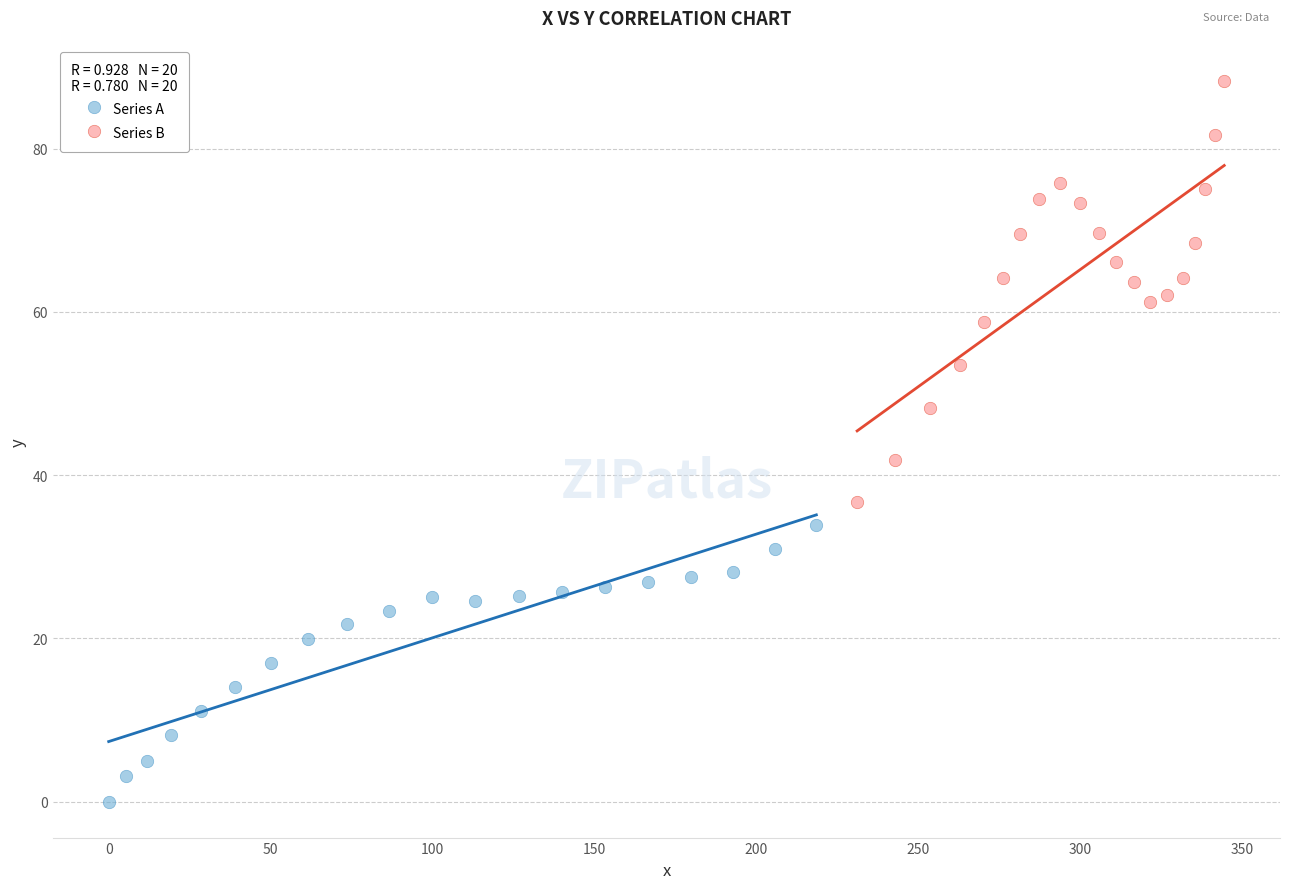

What are all the series names shown in the legend?

Series A, Series B